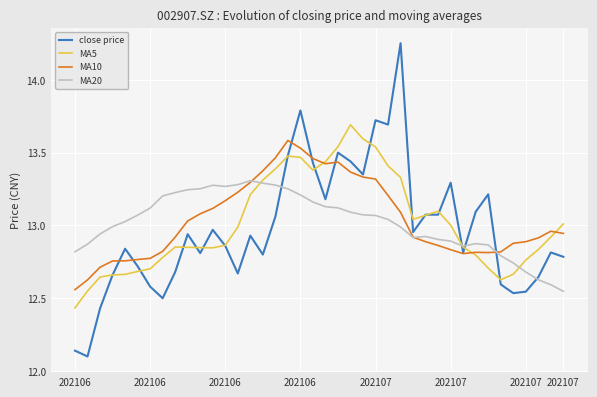

How many lines are shown in the chart?

4